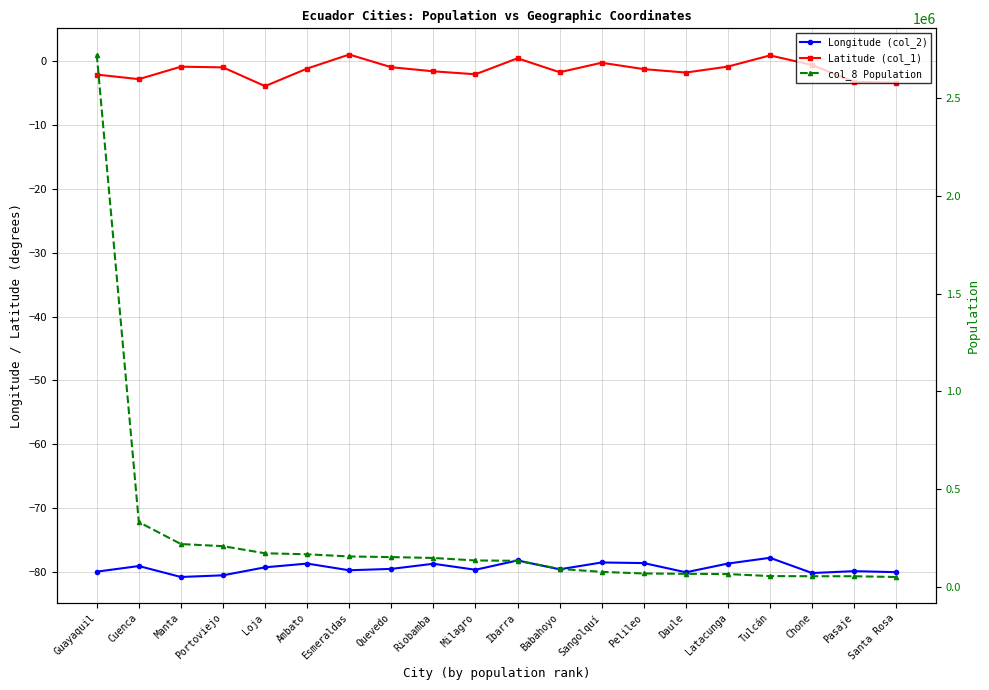

Reading right to left, extract all data points from this chart.

Longitude (col_2): Santa Rosa=-80.0	Pasaje=-79.8	Chone=-80.1	Tulcán=-77.7	Latacunga=-78.6	Daule=-80.0	Pelileo=-78.5	Sangolquí=-78.4	Babahoyo=-79.5	Ibarra=-78.1	Milagro=-79.6	Riobamba=-78.6	Quevedo=-79.5	Esmeraldas=-79.7	Ambato=-78.6	Loja=-79.2	Portoviejo=-80.5	Manta=-80.7	Cuenca=-79.0	Guayaquil=-79.9
Latitude (col_1): Santa Rosa=-3.5	Pasaje=-3.3	Chone=-0.7	Tulcán=0.8	Latacunga=-0.9	Daule=-1.9	Pelileo=-1.3	Sangolquí=-0.3	Babahoyo=-1.8	Ibarra=0.4	Milagro=-2.1	Riobamba=-1.7	Quevedo=-1.0	Esmeraldas=0.9	Ambato=-1.2	Loja=-4.0	Portoviejo=-1.1	Manta=-0.9	Cuenca=-2.9	Guayaquil=-2.2
col_8 Population: Santa Rosa=48929.0	Pasaje=52673.0	Chone=52810.0	Tulcán=53558.0	Latacunga=63842.0	Daule=65145.0	Pelileo=66836.0	Sangolquí=75080.0	Babahoyo=90191.0	Ibarra=131856.0	Milagro=133508.0	Riobamba=146324.0	Quevedo=150827.0	Esmeraldas=154035.0	Ambato=165185.0	Loja=170280.0	Portoviejo=206682.0	Manta=217553.0	Cuenca=329928.0	Guayaquil=2723665.0